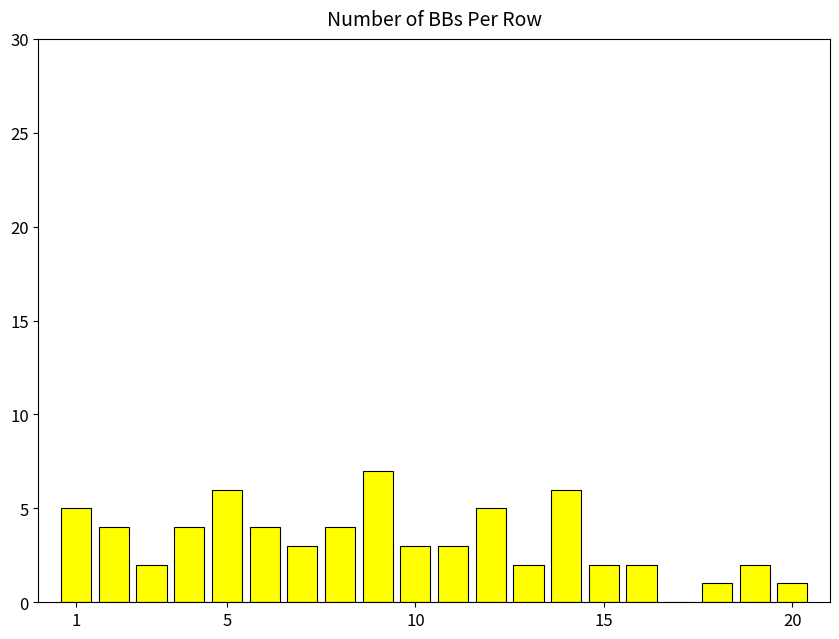

What is the maximum value shown in the chart?

7